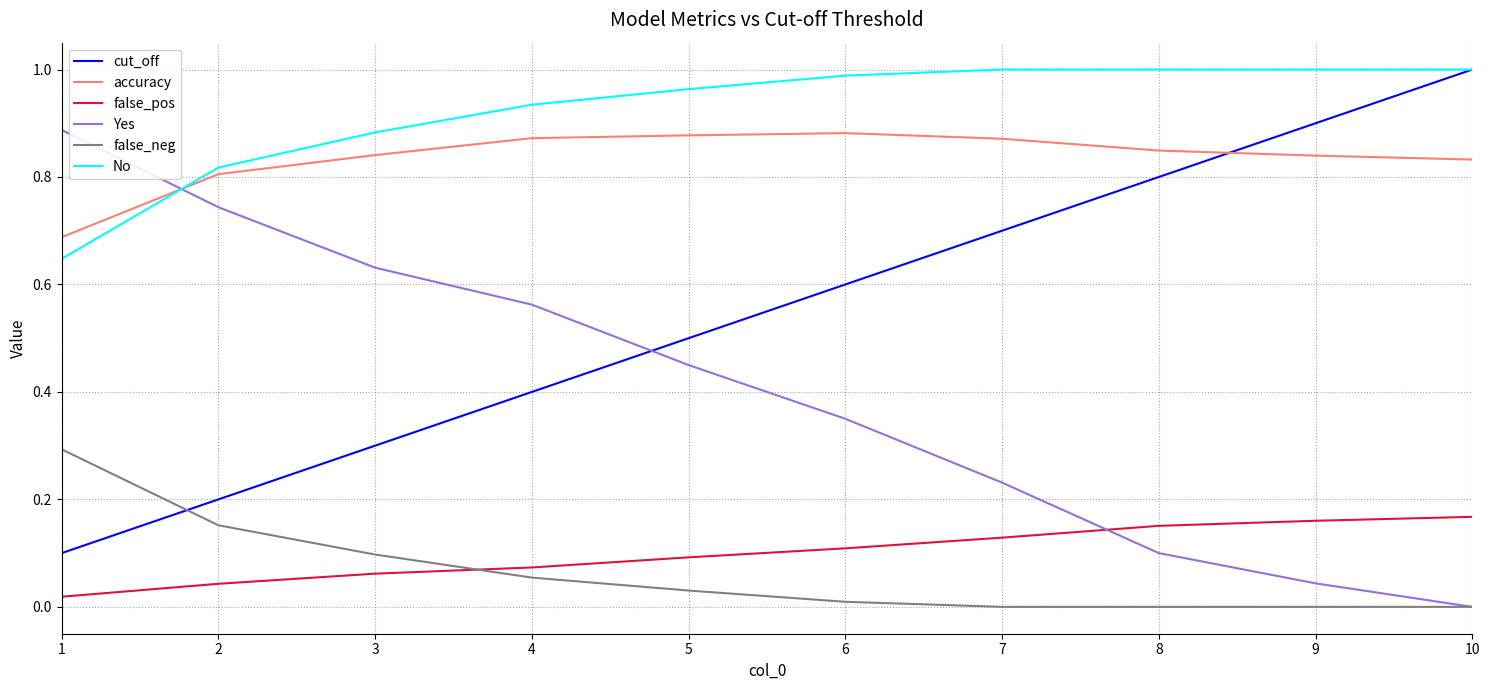

Which category has the highest value in the cut_off series?

10